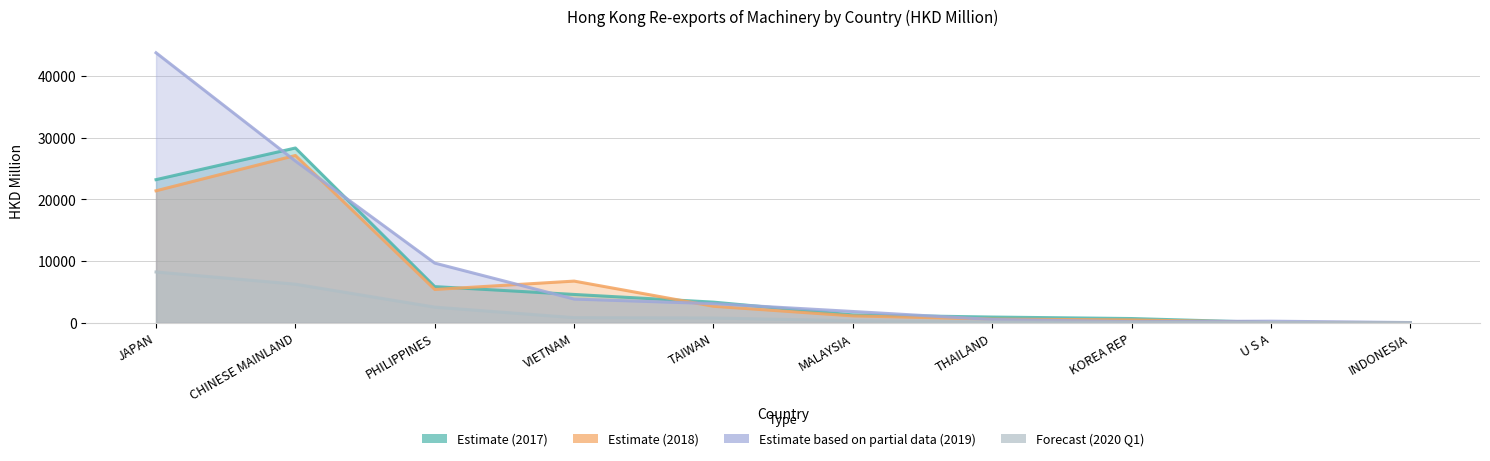

Which category has the highest value in the 202003 series?

JAPAN